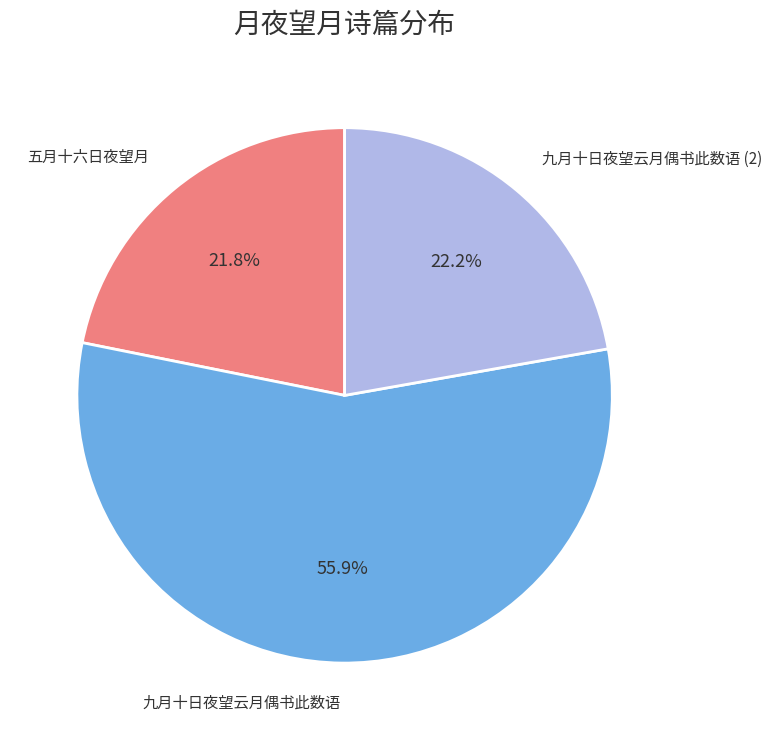

Combined, what portion of the pie is 五月十六日夜望月 and 九月十日夜望云月偶书此数语?

77.8%